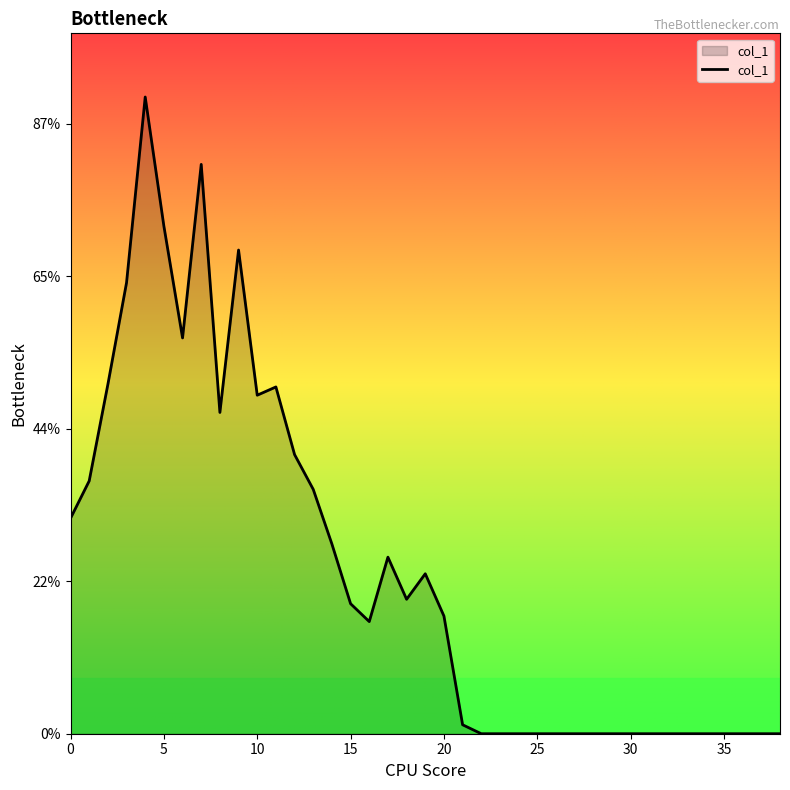

Does the chart have visible grid lines?

No